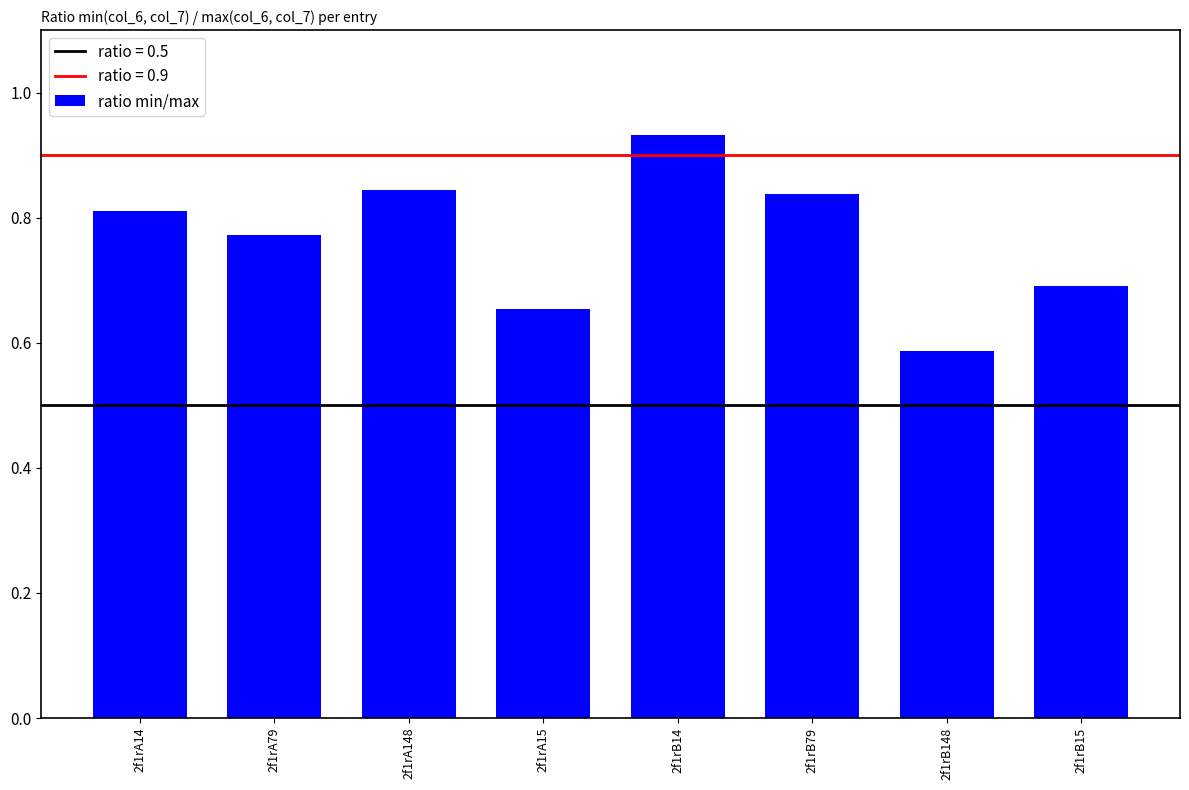

Which has a higher value, 2f1rA15 or 2f1rB15?

2f1rB15